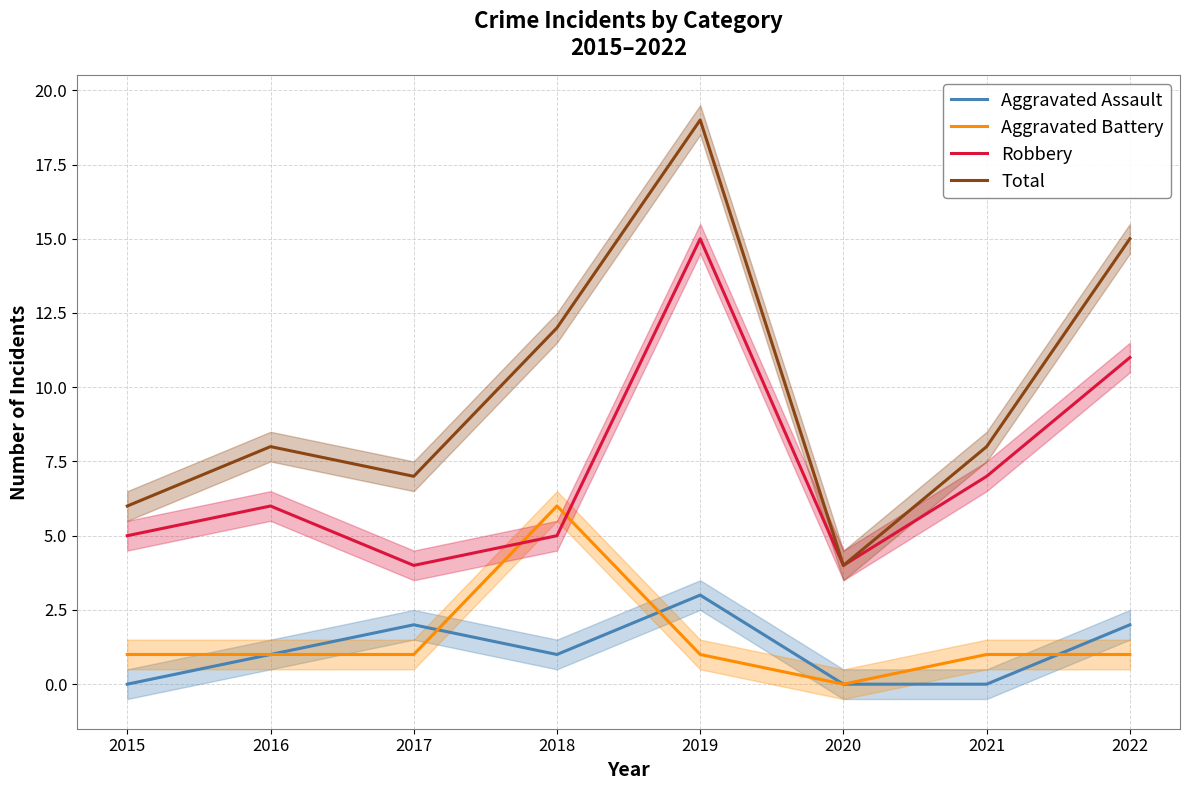

What are all the series names shown in the legend?

Aggravated Assault, Aggravated Battery, Robbery, Total